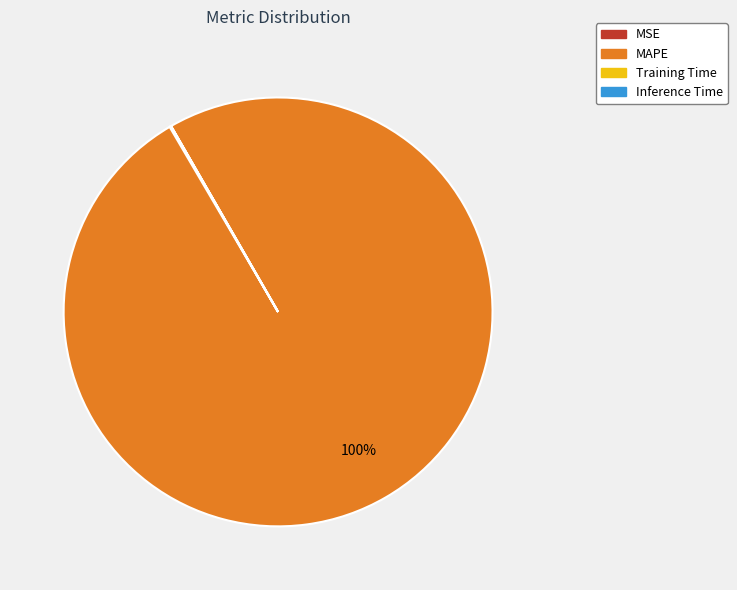

True or false: MAPE accounts for 90% of the total.

False